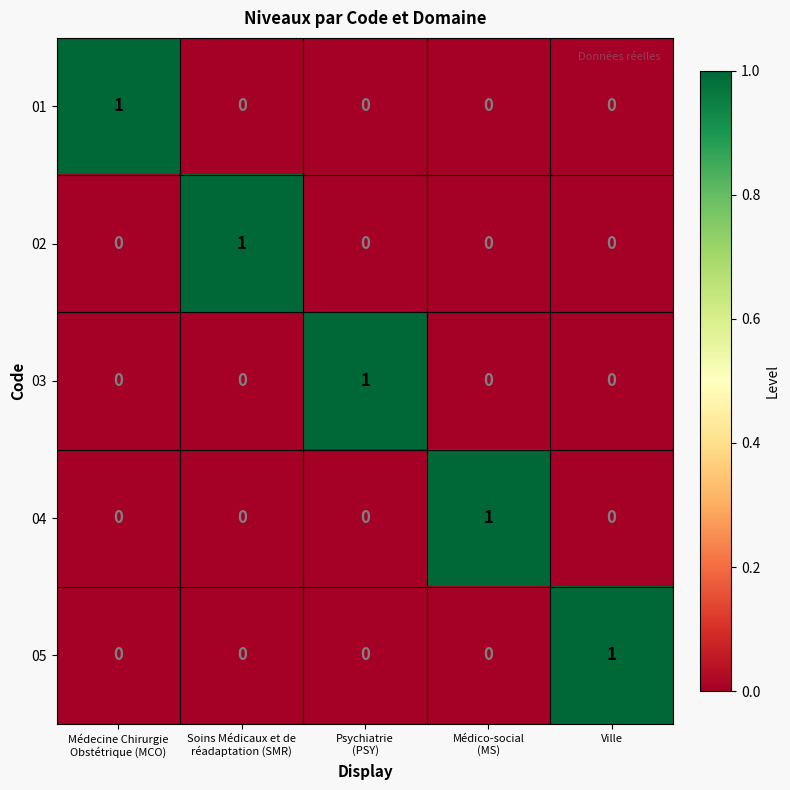

How many distinct data groups are displayed?

5